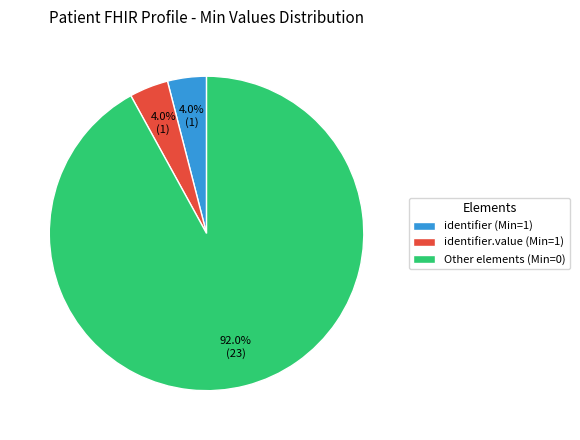

What is the ratio of the value at identifier.value (Min=1) to the value at identifier (Min=1)?

1.0